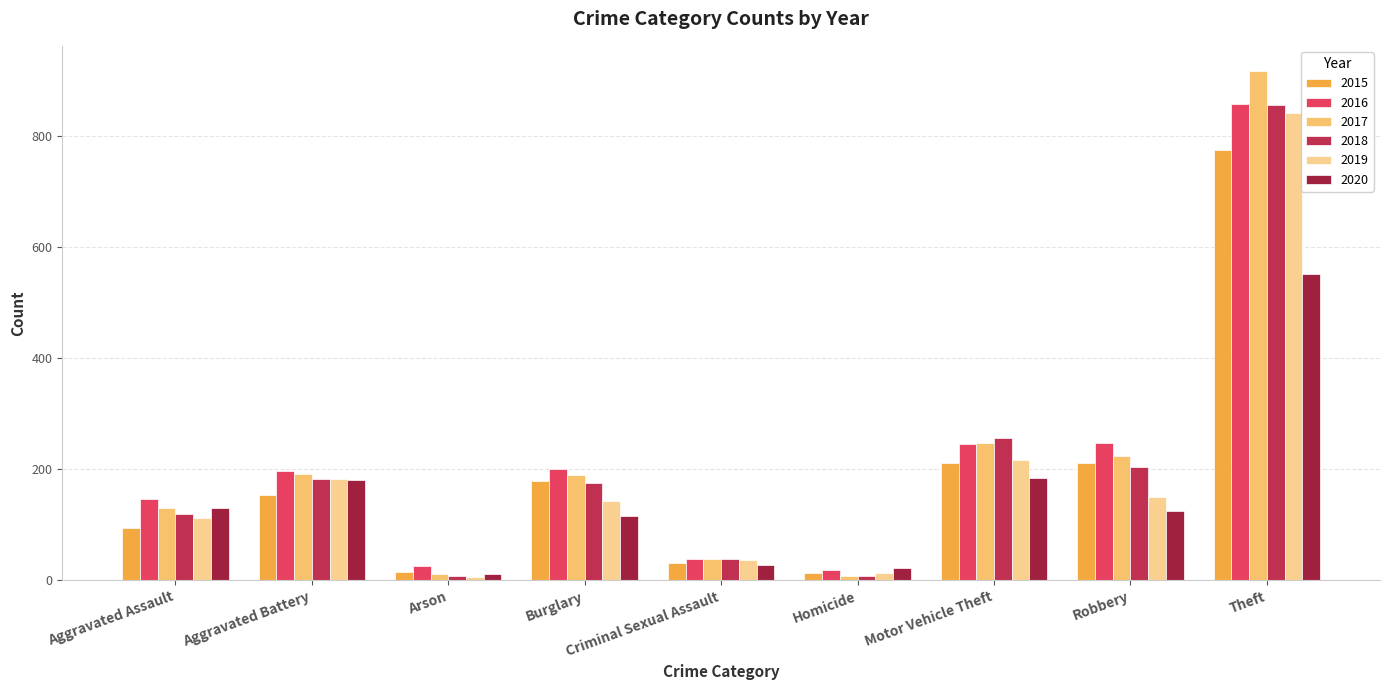

What is the difference between the maximum and second lowest values in the 2017 series?

904